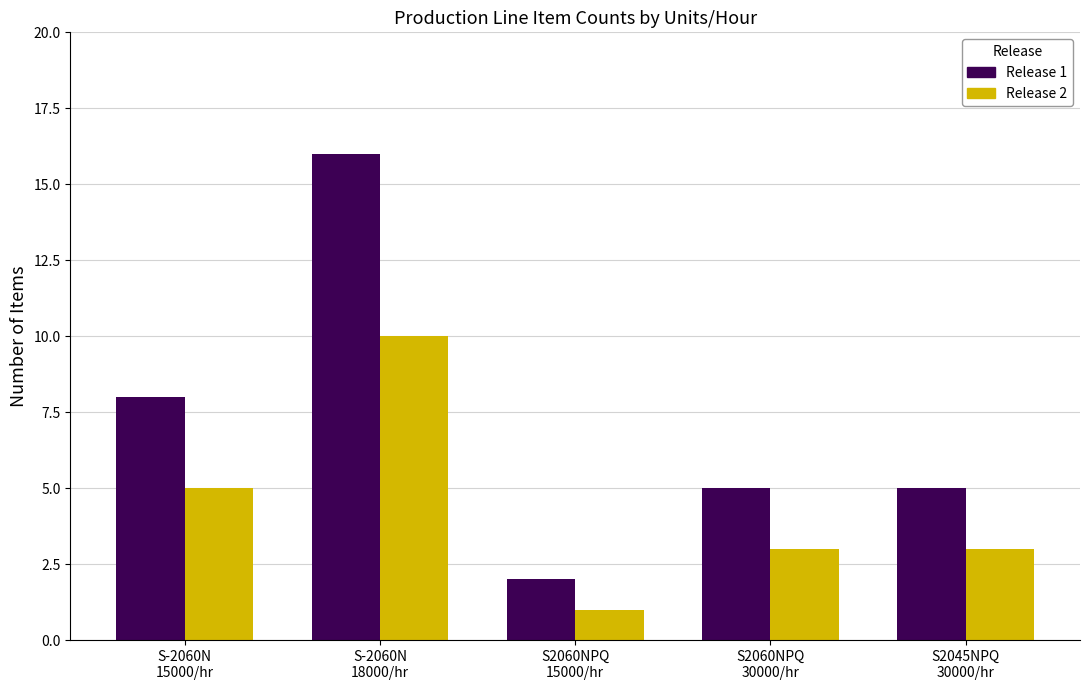

Which series has the widest spread of values?

Release 1